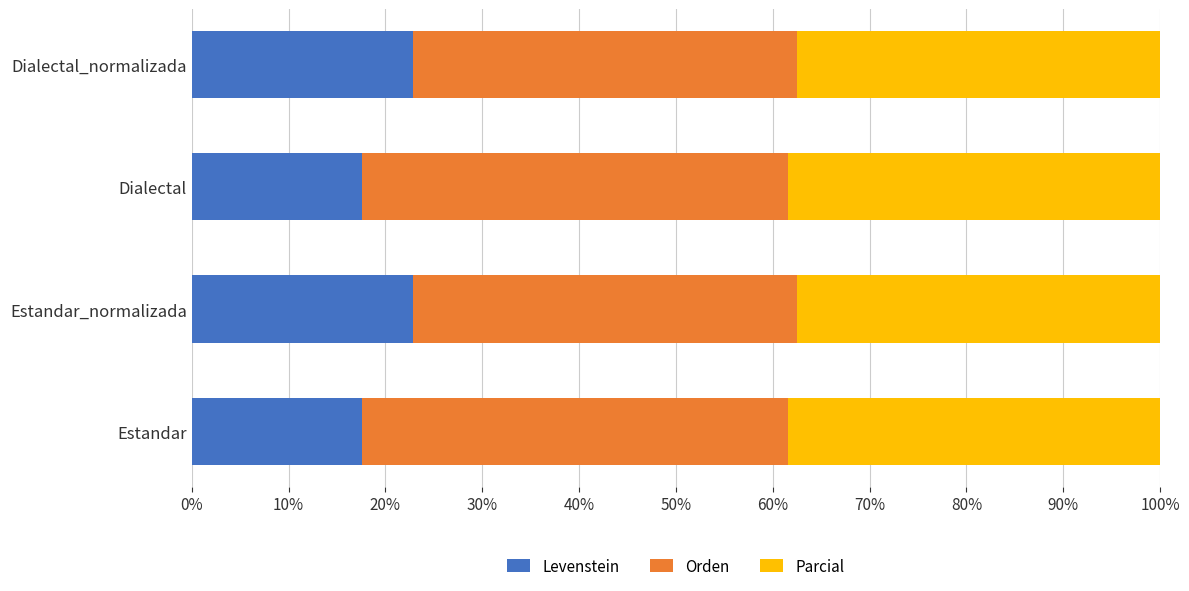

What is the lowest value of the Levenstein series?

17.6